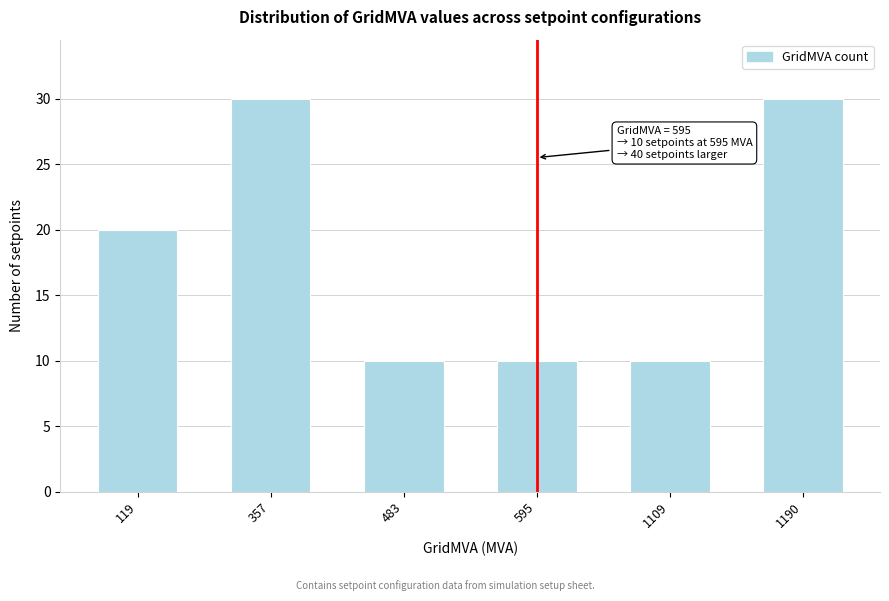

Reading left to right, transcribe all the data shown in this chart.

119=20	357=30	483=10	595=10	1109=10	1190=30